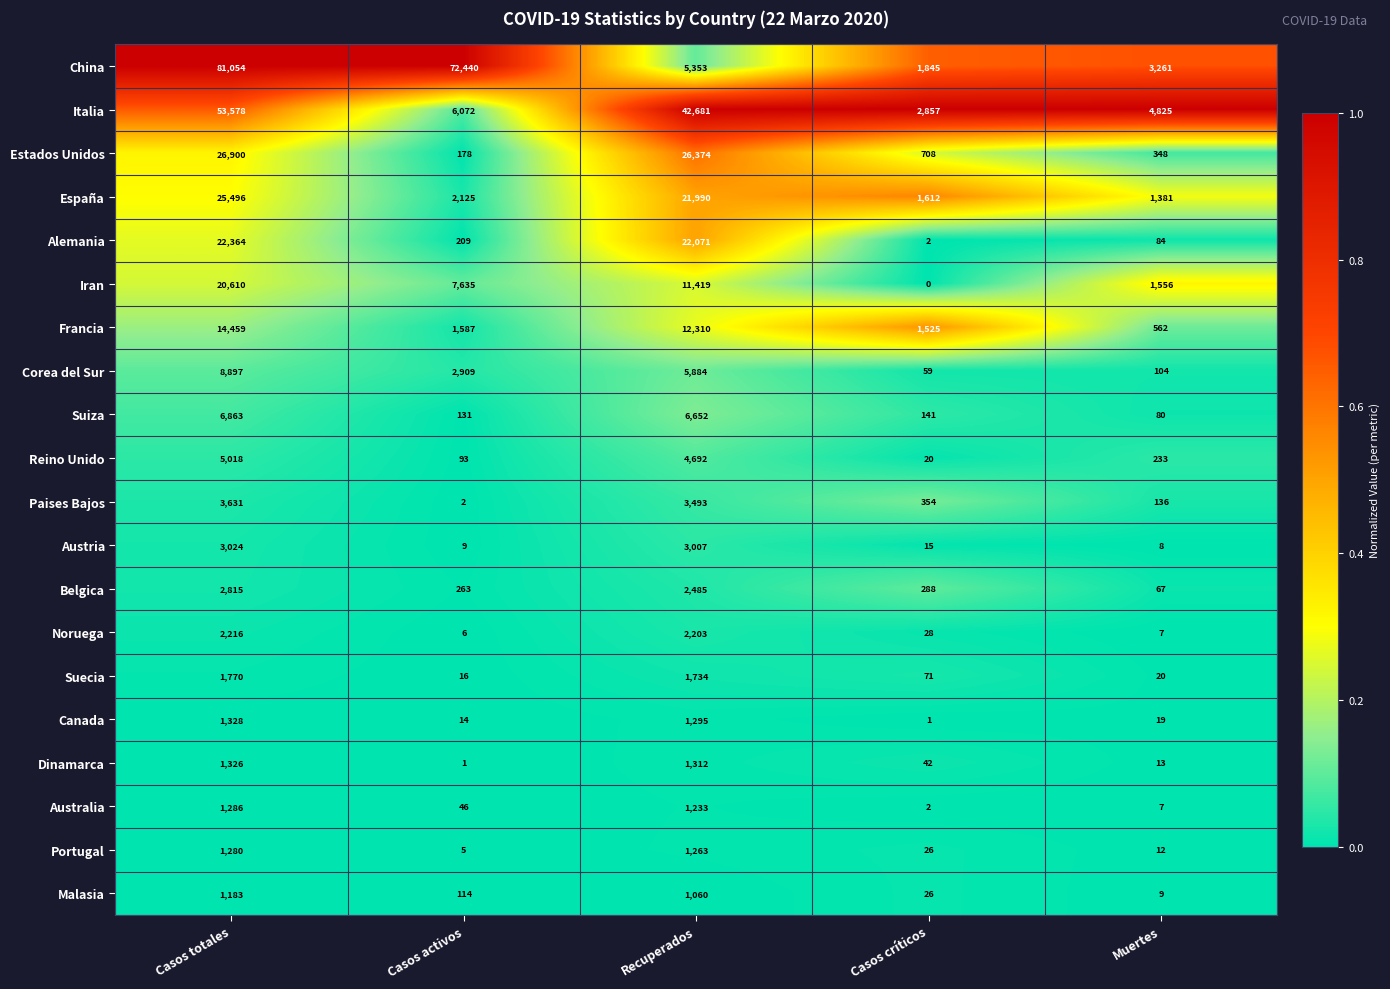

True or false: Estados Unidos has a value of 138 at Muertes.

False